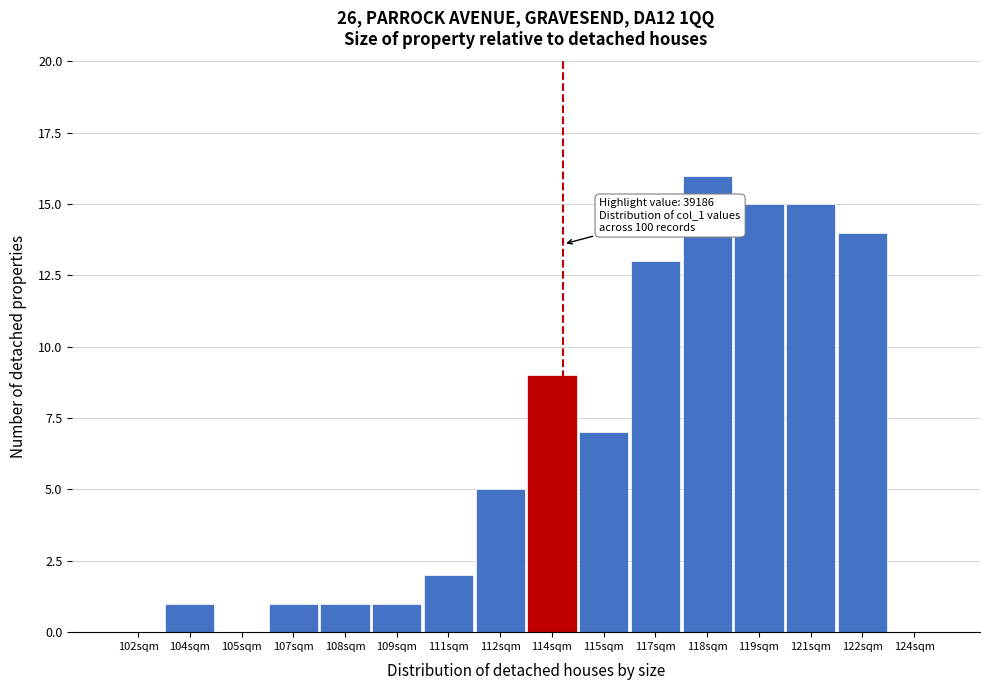

Reading right to left, list all the values displayed in this chart.

124sqm=0	122sqm=14	121sqm=15	119sqm=15	118sqm=16	117sqm=13	115sqm=7	114sqm=9	112sqm=5	111sqm=2	109sqm=1	108sqm=1	107sqm=1	105sqm=0	104sqm=1	102sqm=0